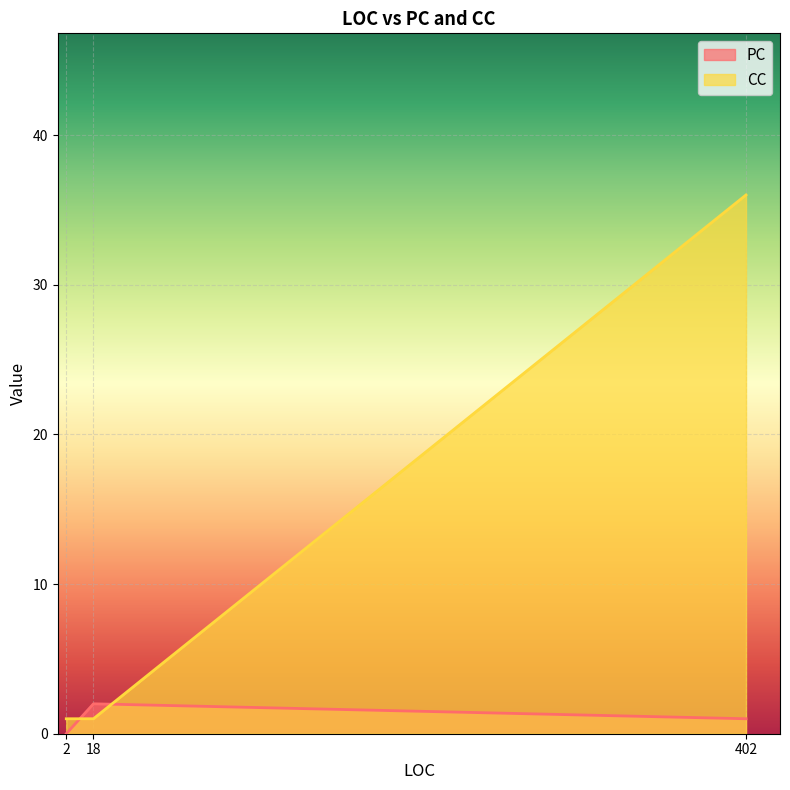

Which category has the lowest value in the CC series?

18